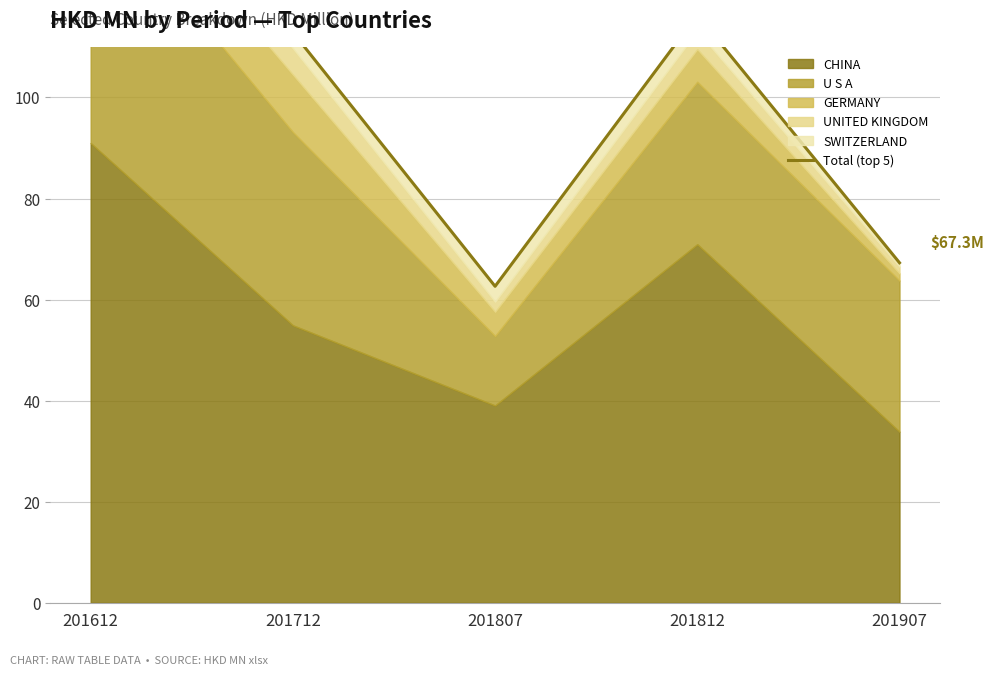

Which has a higher value, 201712 or 201807?

201712